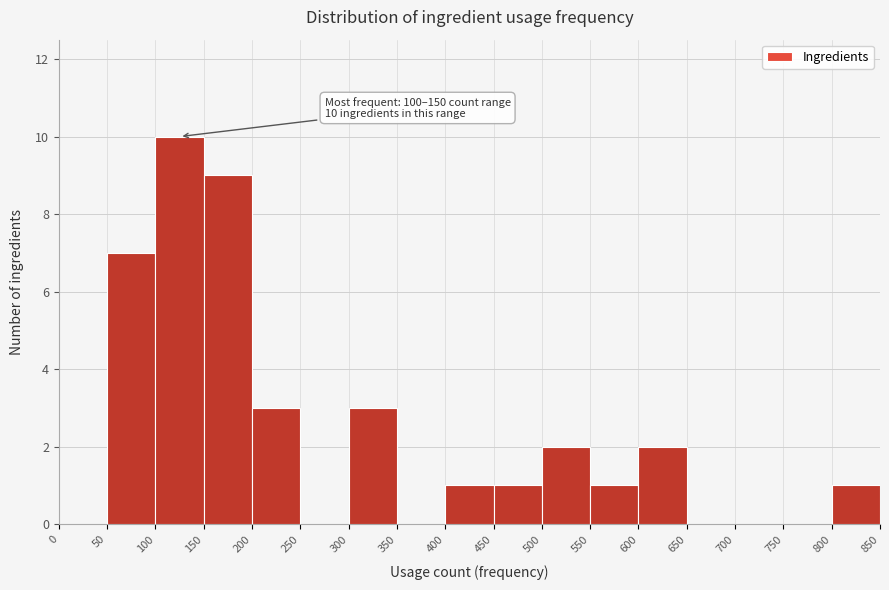

Which range on the x-axis has the tallest bar?

100 to 150